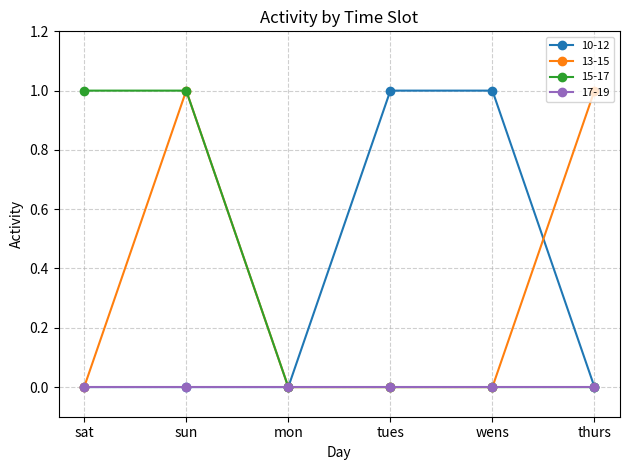

What is the approximate value of 13-15 at sun?

1